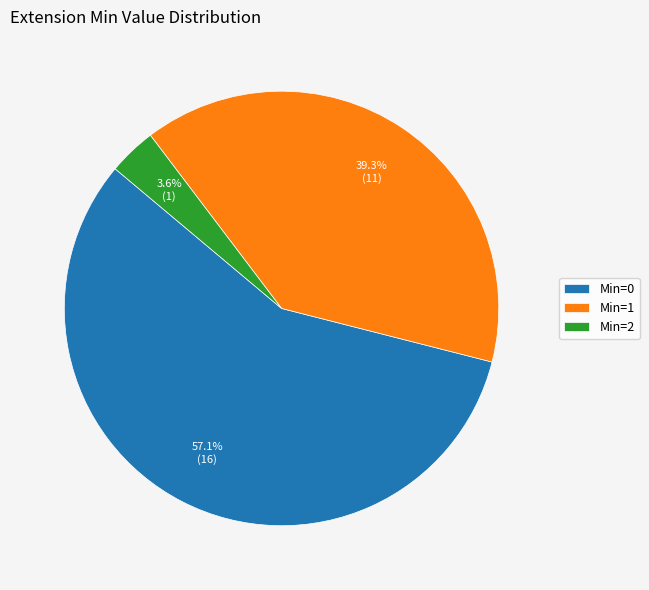

What is the total percentage of Min=1 and Min=2?

42.9%